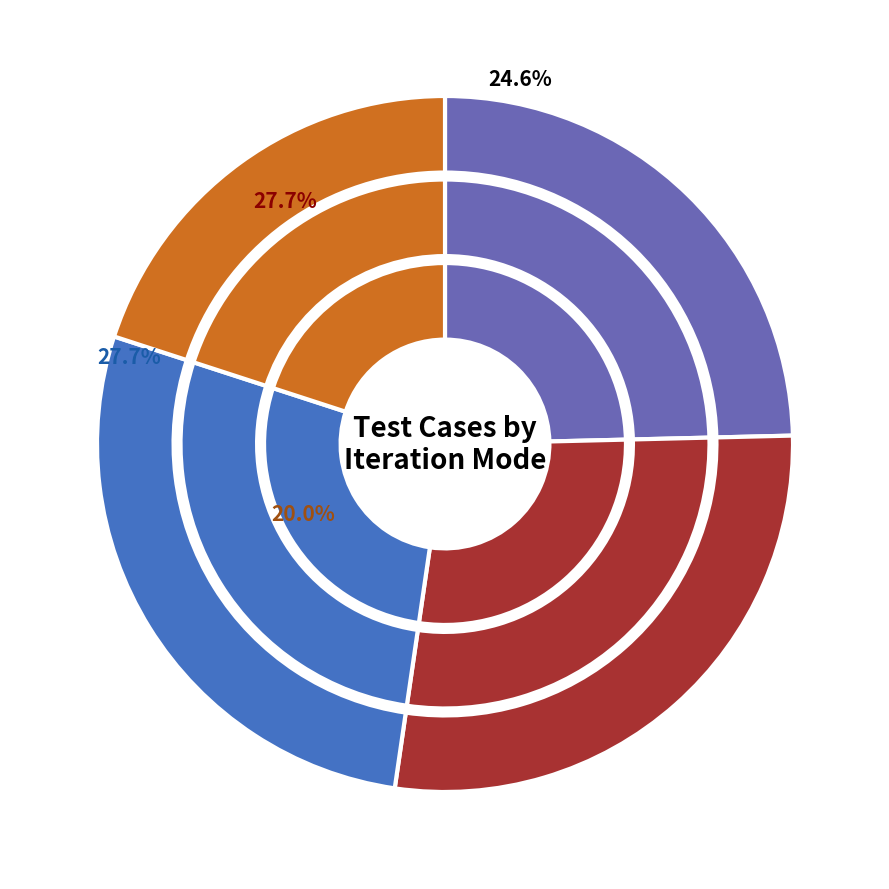

Does any single category account for the majority?

No